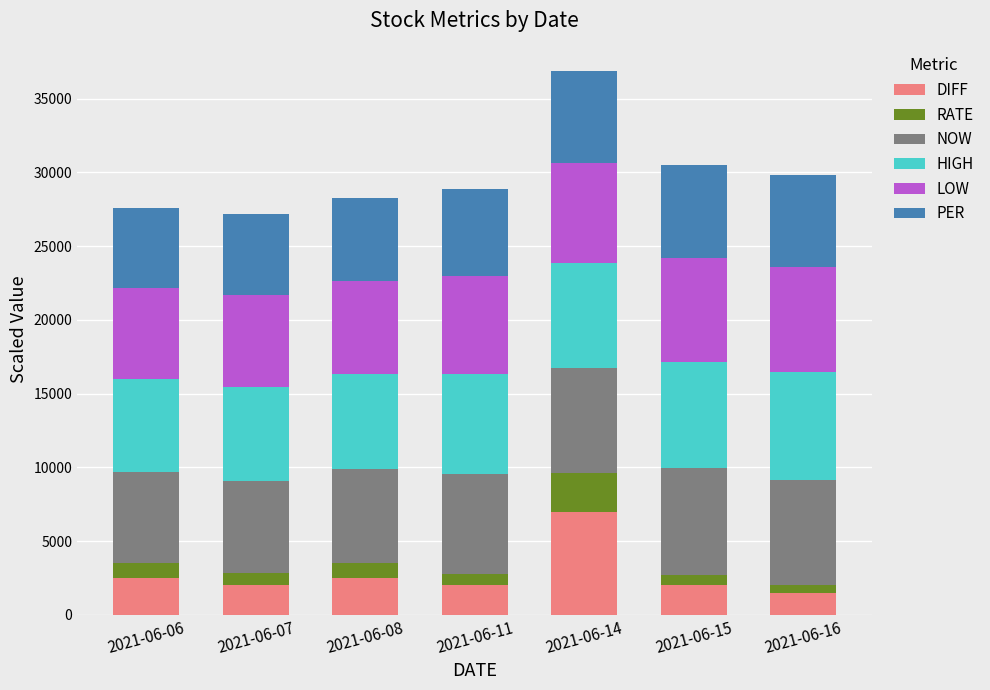

What is the sum of the DIFF values at 2021-06-07 and 2021-06-06?

4500.0